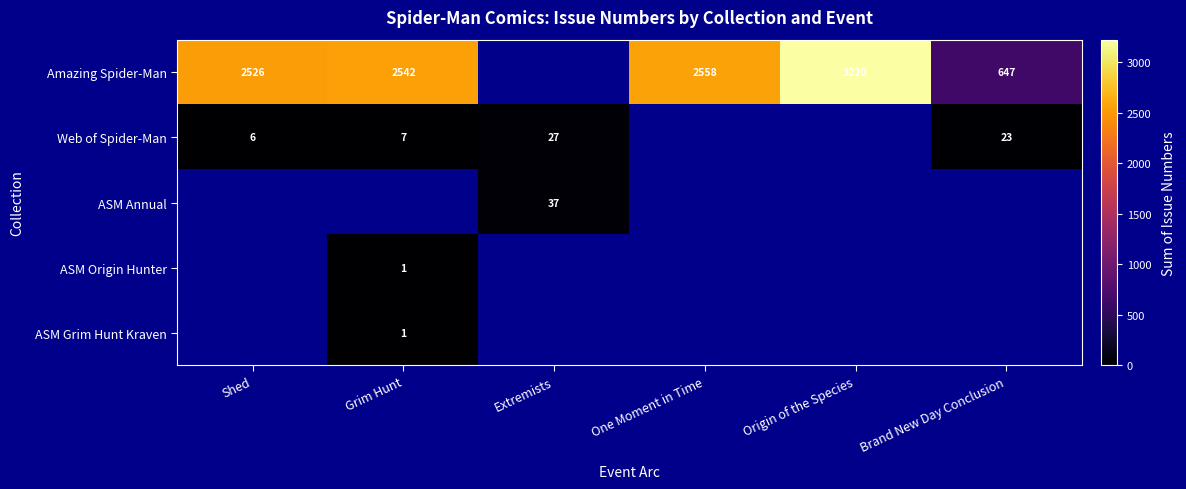

Is the value of Web of Spider-Man at Grim Hunt greater than the value of Amazing Spider-Man at Shed?

No